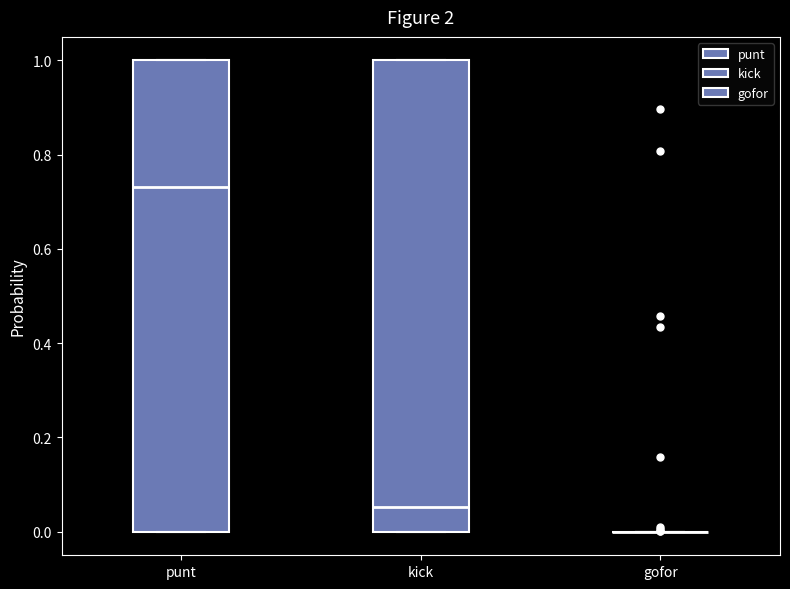

Reading left to right, transcribe this box plot: for each box, give where its median line is, the range the box spans, and where its two whiskers end, as read against the y-axis. The values are not printed on the chart, so give them approximately, as read against the axis.

punt: median 0.74, box 0.00 to 1.00, whiskers 0.00 to 1.00
kick: median 0.06, box 0.00 to 1.00, whiskers 0.00 to 1.00
gofor: box collapsed to a line at 0.00, whiskers 0.00 to 0.00